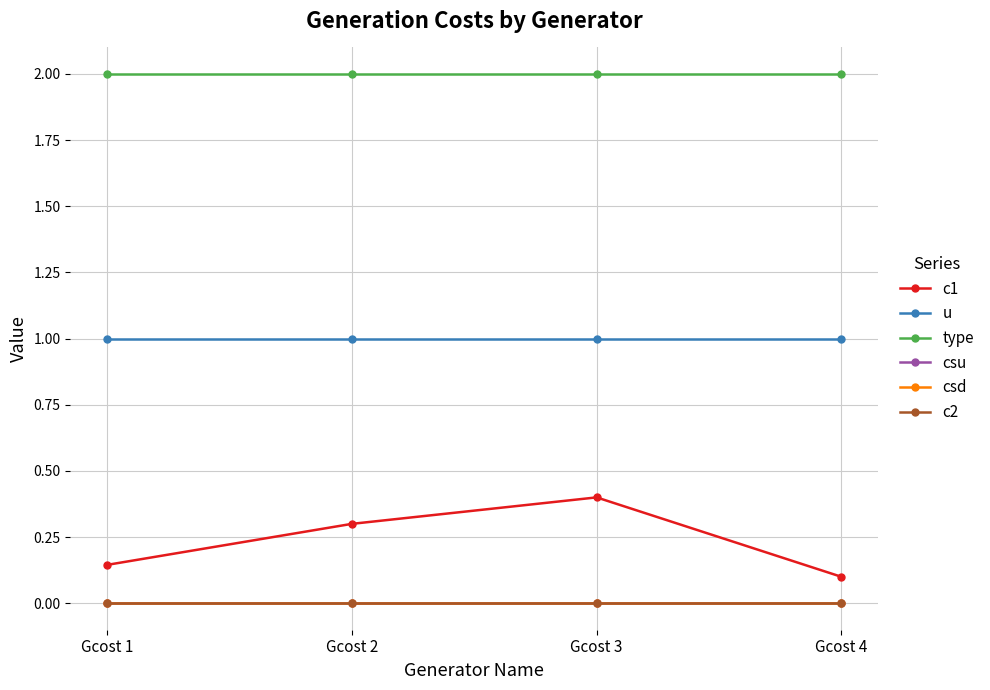

Does the chart have visible grid lines?

Yes